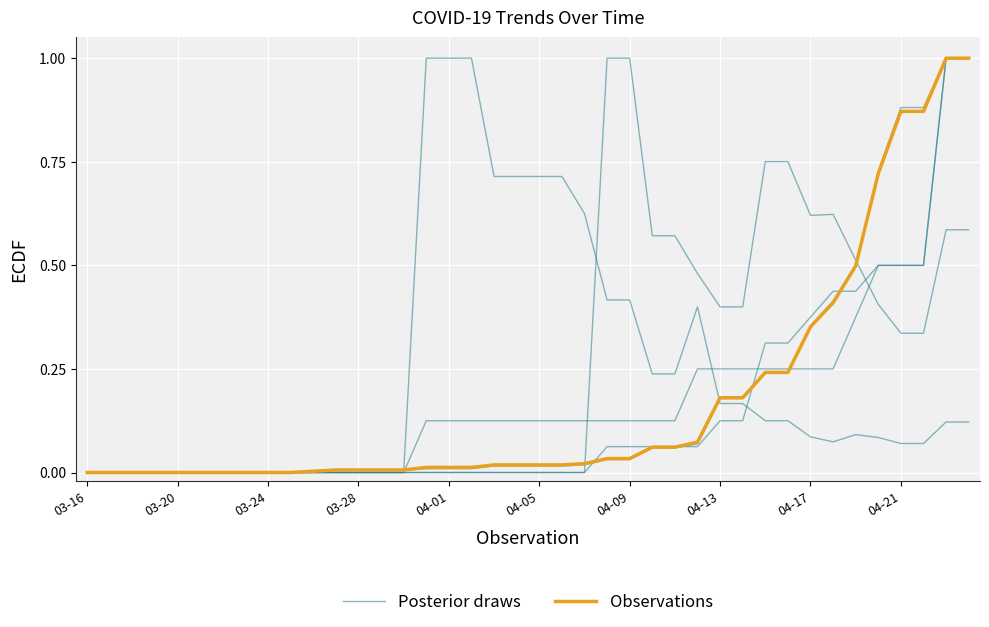

True or false: Observations has more than 0 points higher than both neighbors.

False